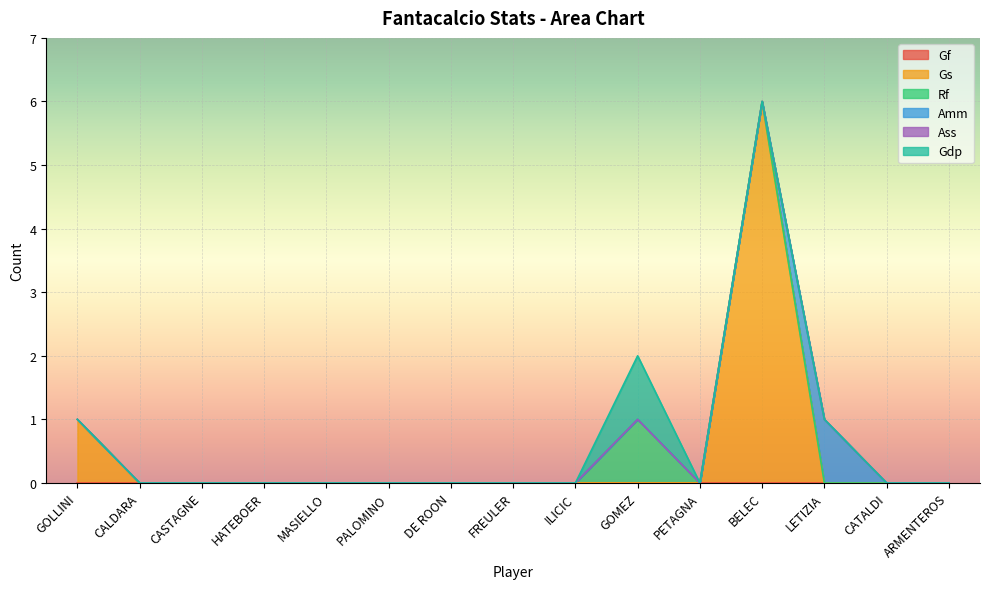

Where is the first local maximum for Gdp?

GOMEZ